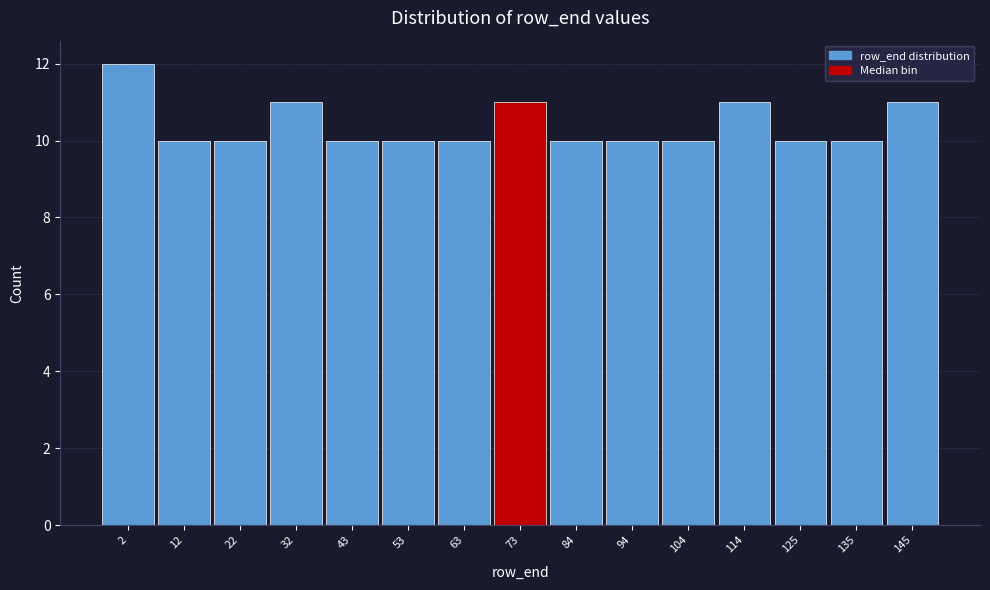

Reading left to right, transcribe all the data shown in this chart.

2=12	12=10	22=10	32=11	43=10	53=10	63=10	73=11	84=10	94=10	104=10	114=11	125=10	135=10	145=11